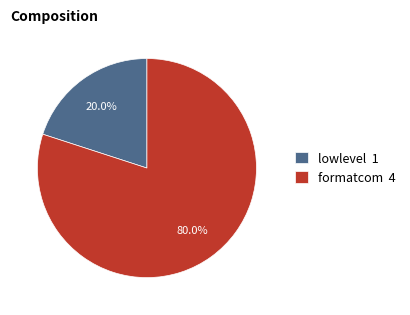

Between lowlevel and formatcom, which is larger?

formatcom